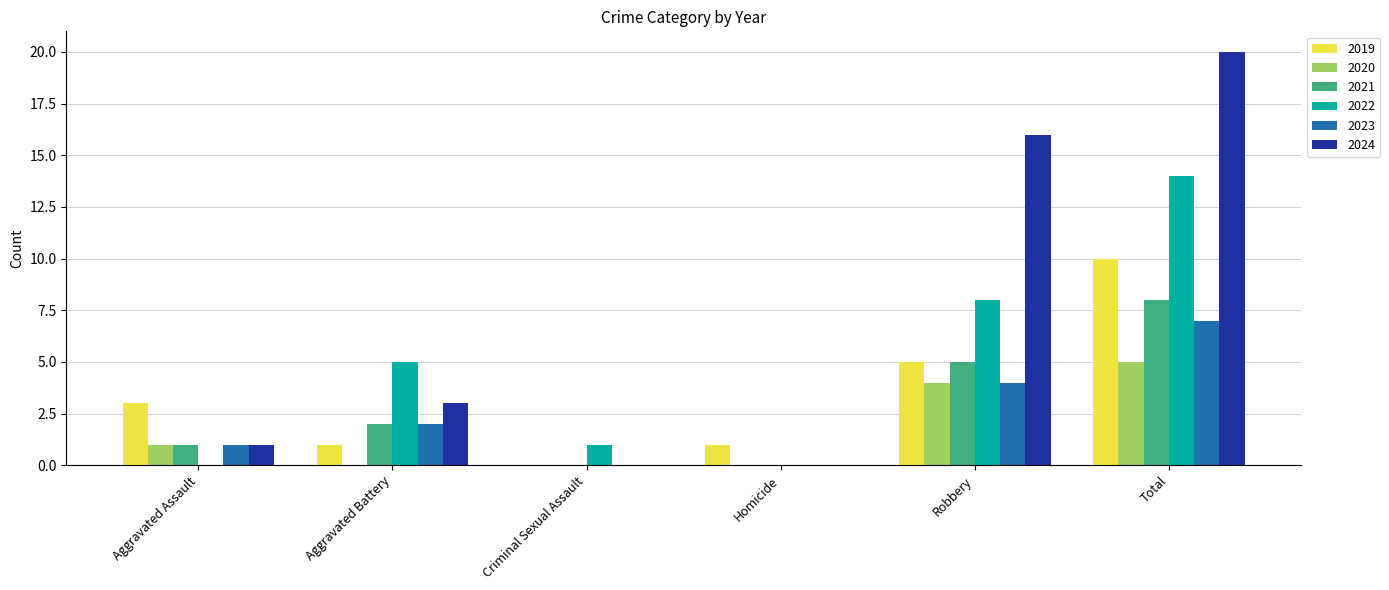

What is the difference between the 2021 values at Robbery and Criminal Sexual Assault?

5